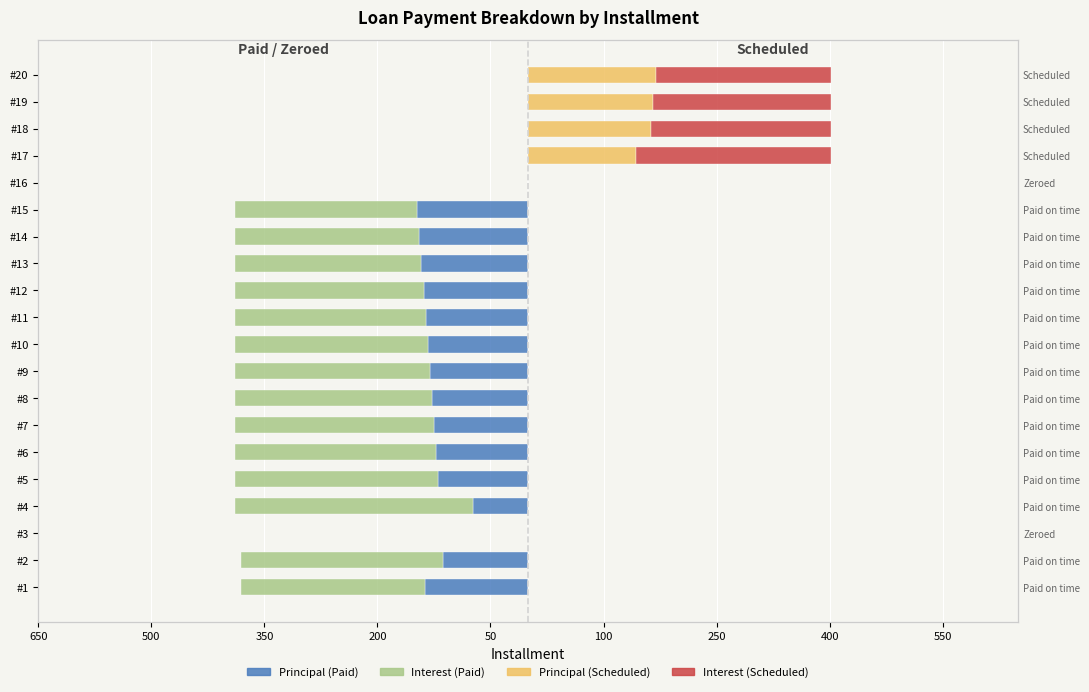

What is the sum of all Interest (Paid) values?

-3634.8